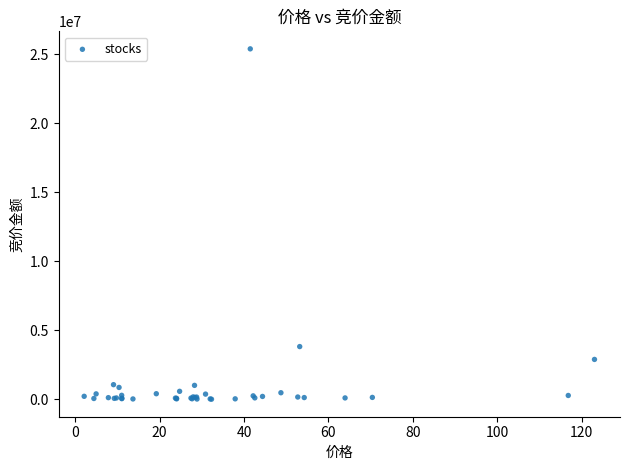

What Y value in the scatter plot is closest to 12700470?

3822204